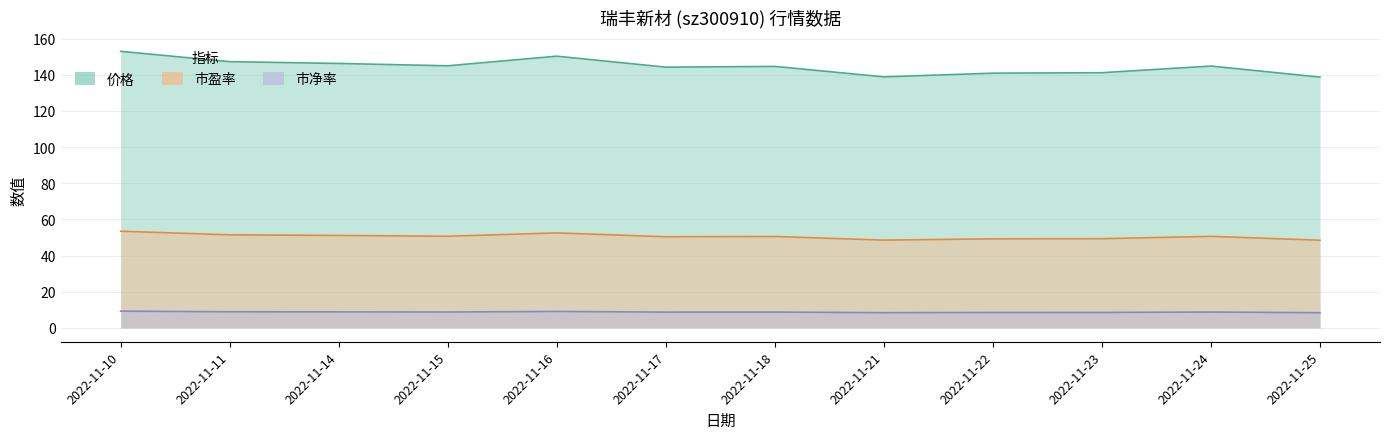

Rank the series at 2022-11-23 from highest to lowest value.

价格, 市盈率, 市净率